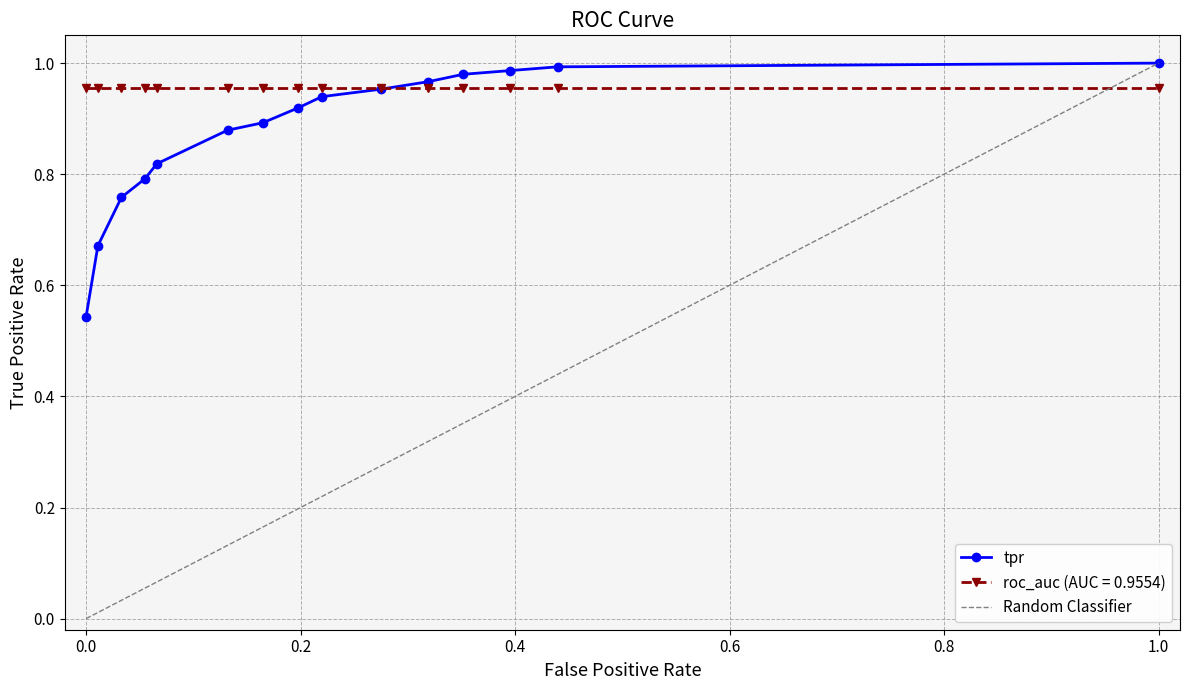

How many categories are shown in the chart?

15